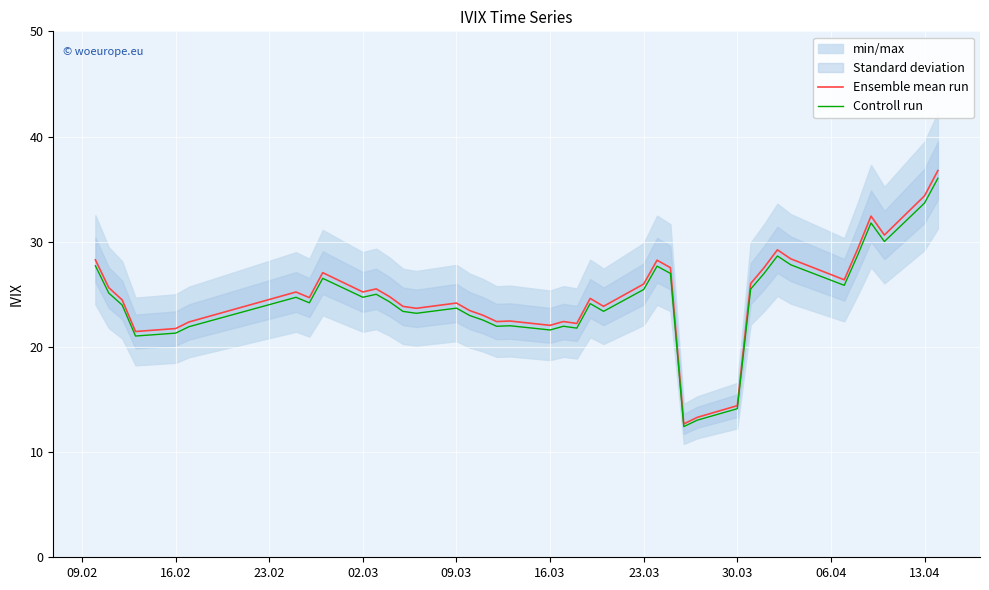

What is the minimum value for Ensemble mean run?

12.7